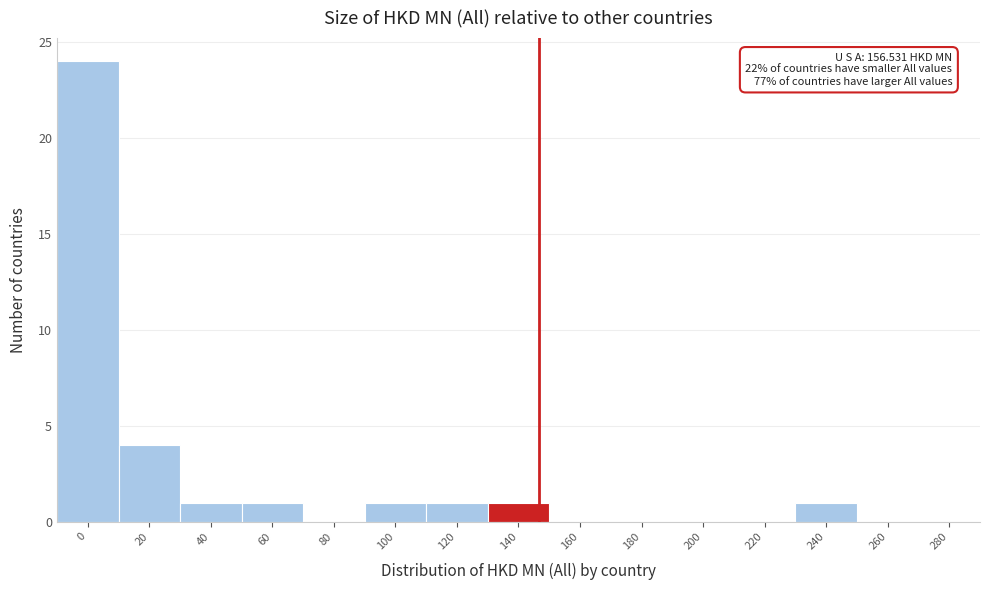

Reading left to right, what are all the values shown in this chart?

0=24	20=4	40=1	60=1	80=0	100=1	120=1	140=1	160=0	180=0	200=0	220=0	240=1	260=0	280=0